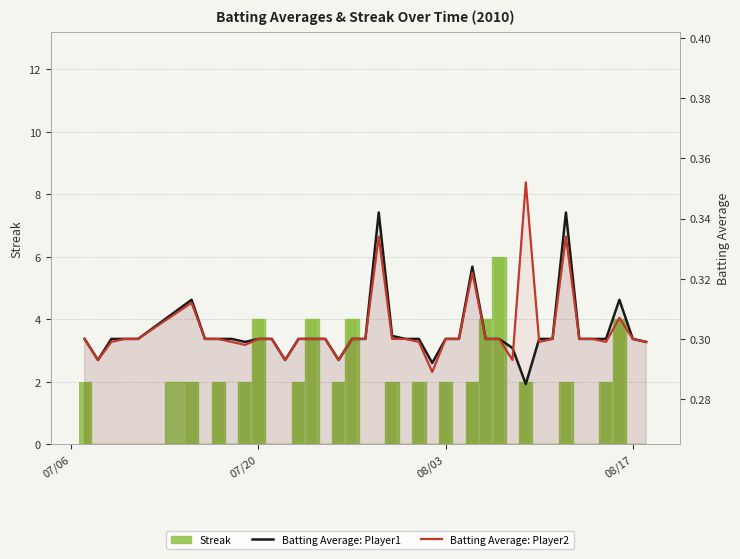

How many data points does each series have?

40